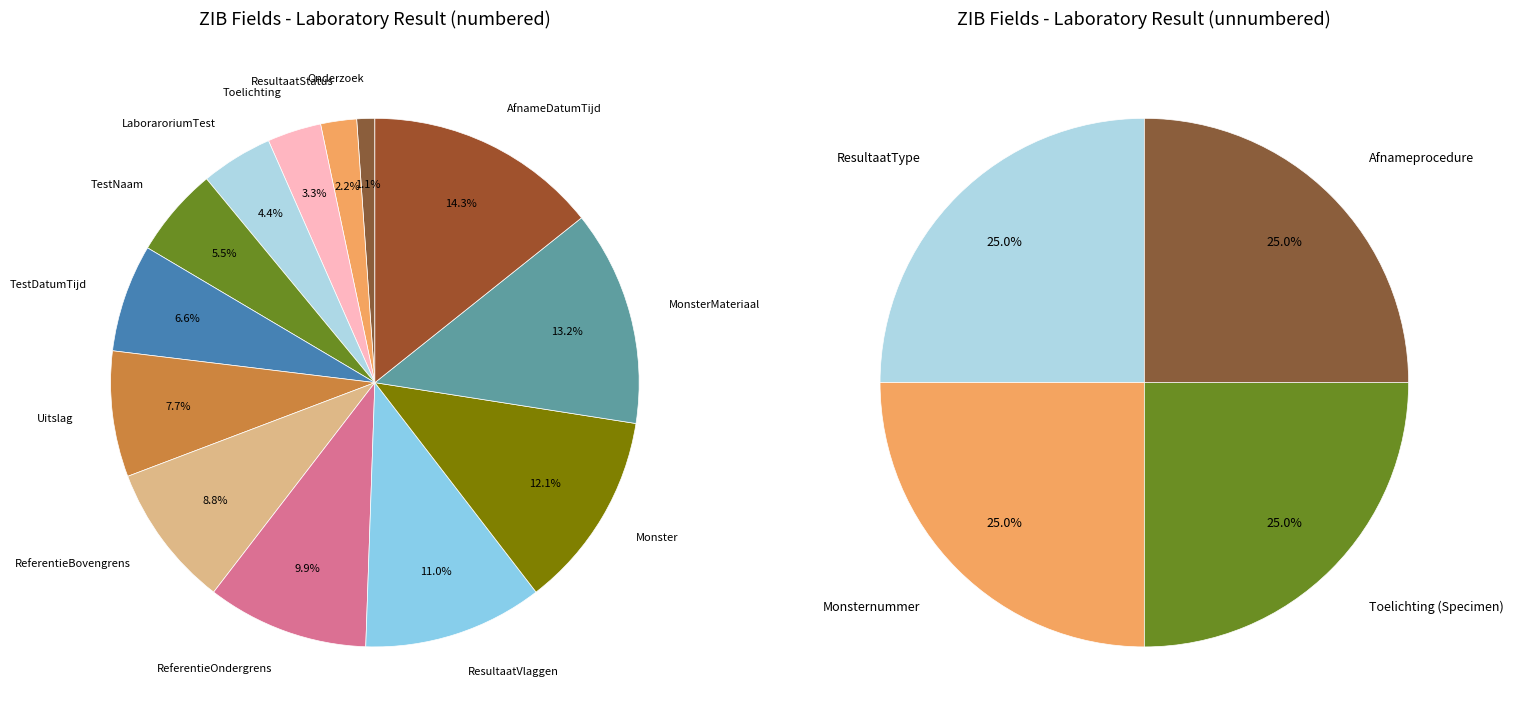

To the nearest percent, what is the difference between the largest and smallest slice percentages?

13%